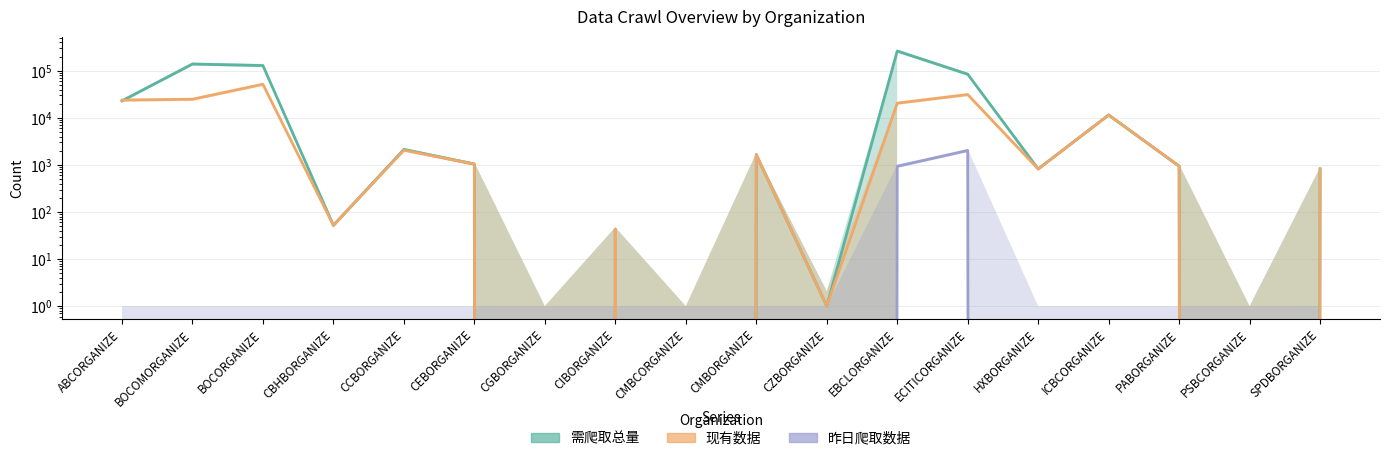

How many values in the 需爬取总量 series are below 1042?

9